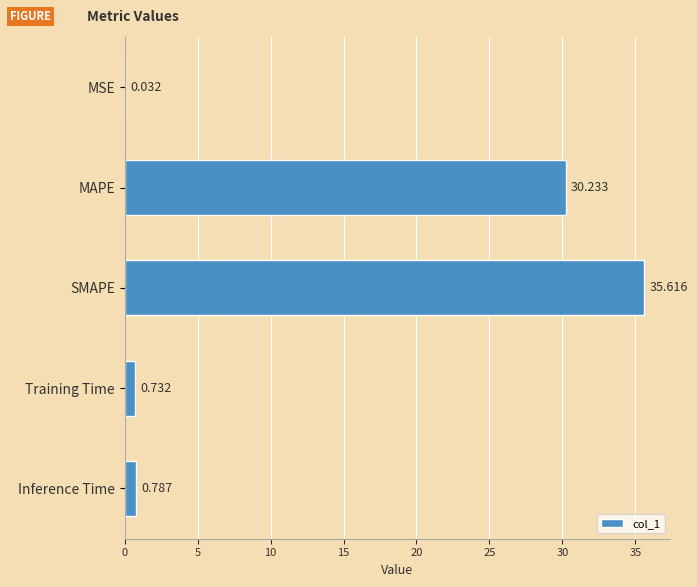

What is the sum of all values?

67.4